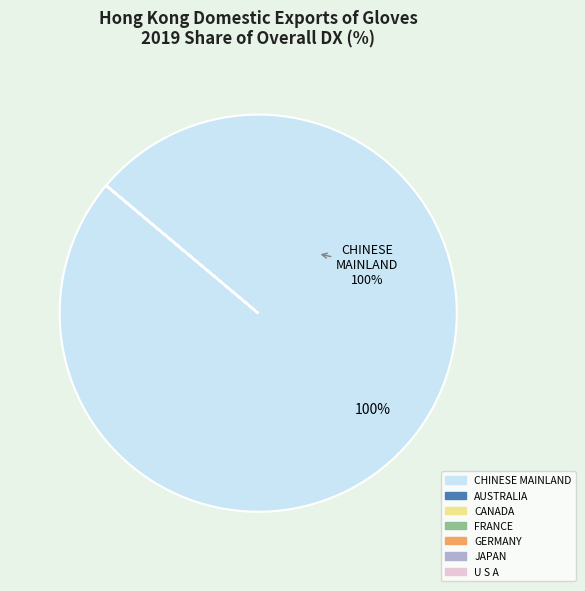

The CHINESE MAINLAND slice represents 95% of the pie. True or false?

False